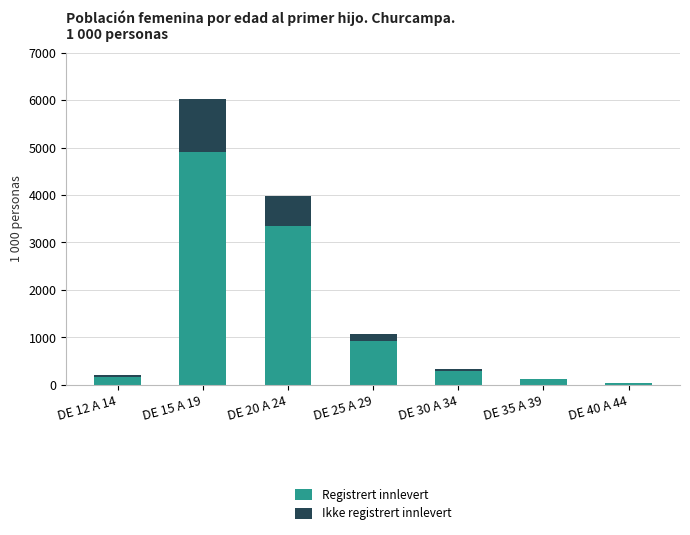

The value of Registrert innlevert at DE 15 A 19 is 8032. True or false?

False